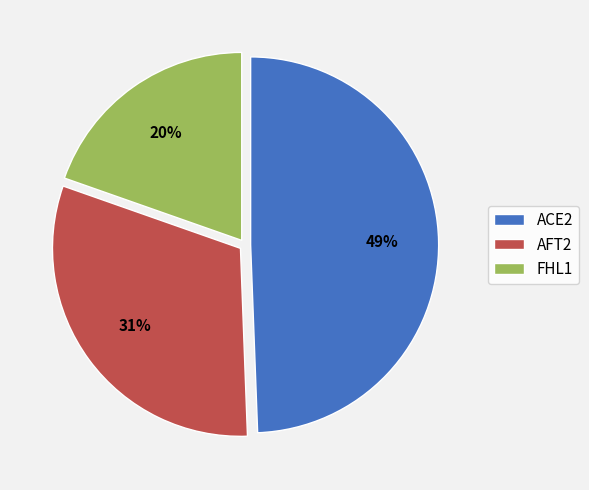

To the nearest percent, what is the average slice percentage?

33%